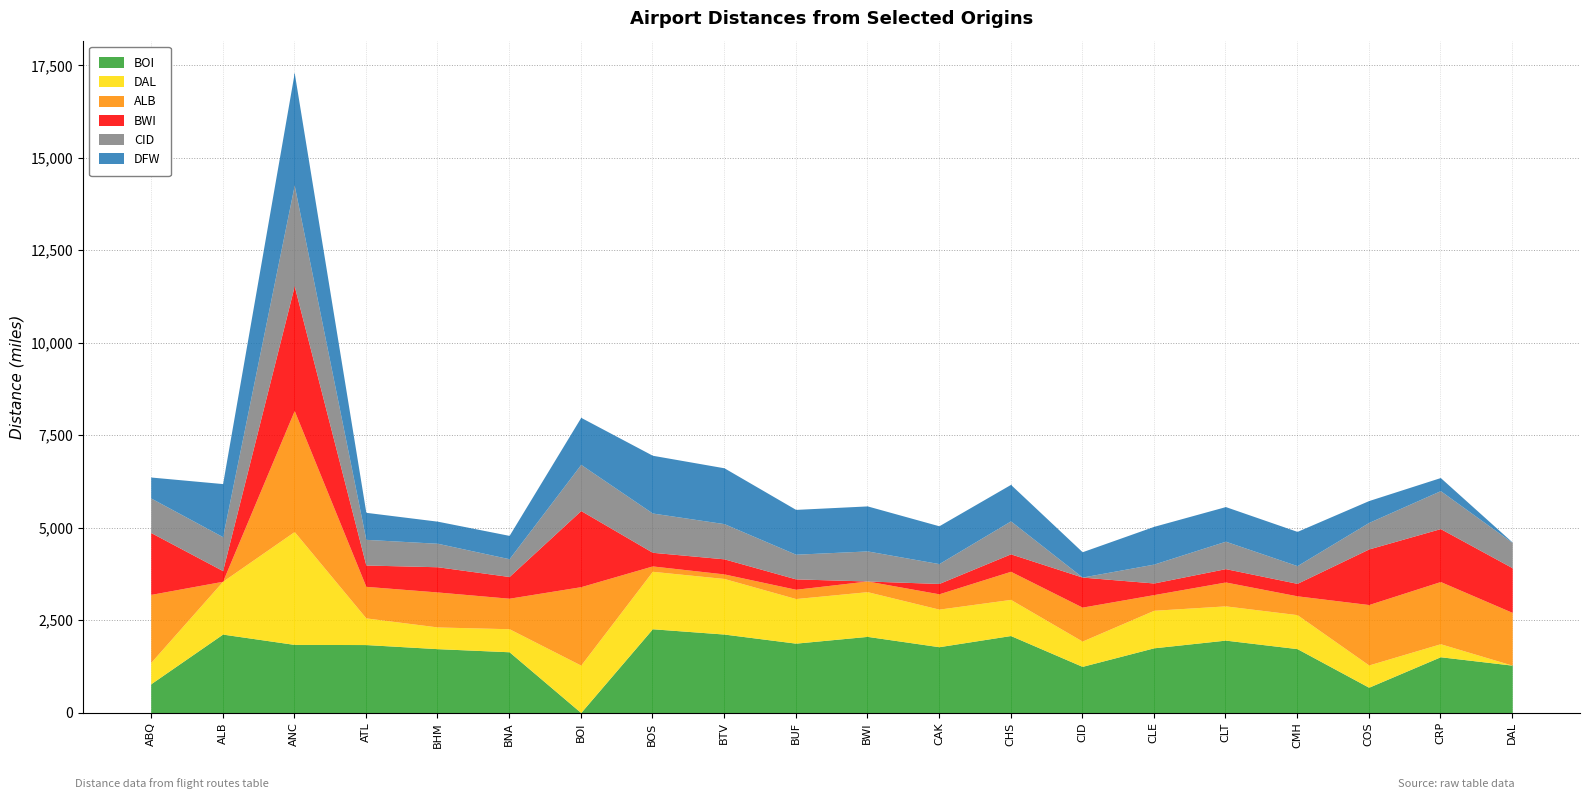

What is the average value of the ALB series?

954